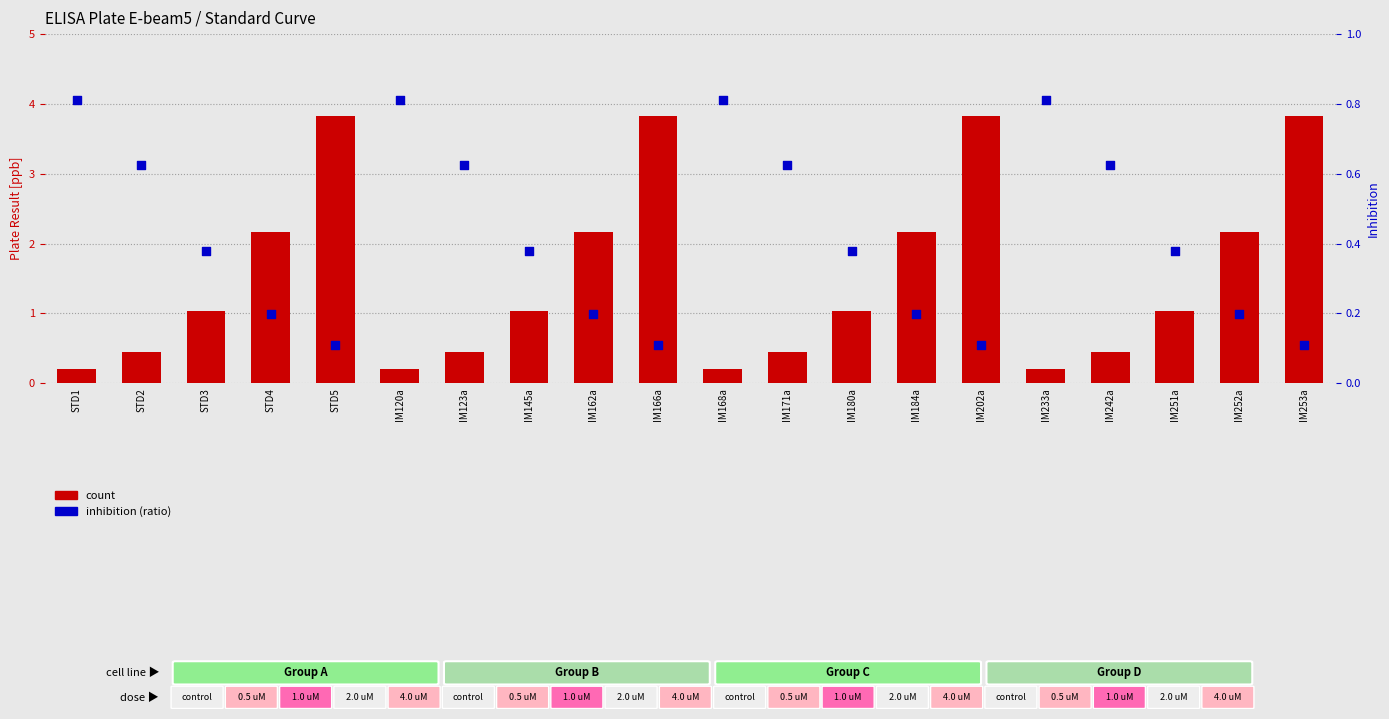

At how many categories does at least one series exceed 3?

4